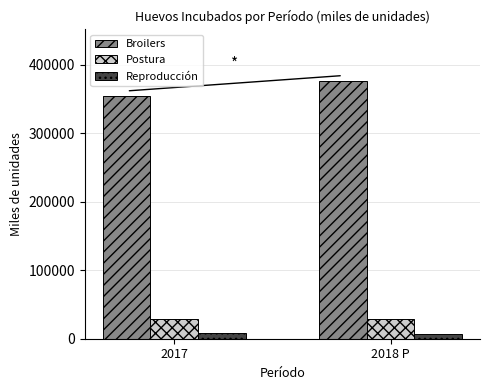

What is the average value of the Reproducción series?

8184